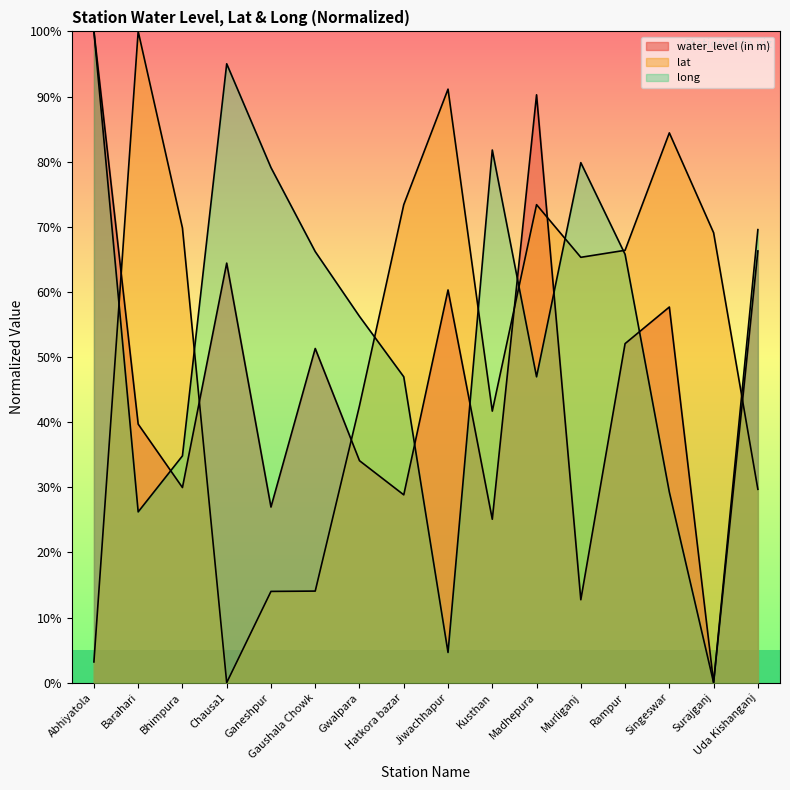

Which series has the largest total across all categories?

long